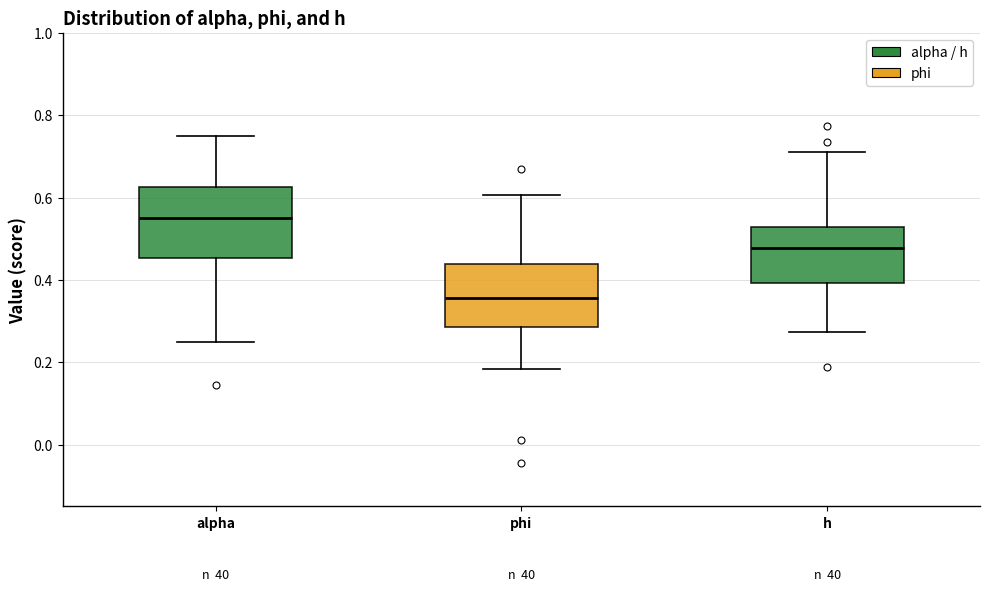

Which box has the lowest median line?

phi